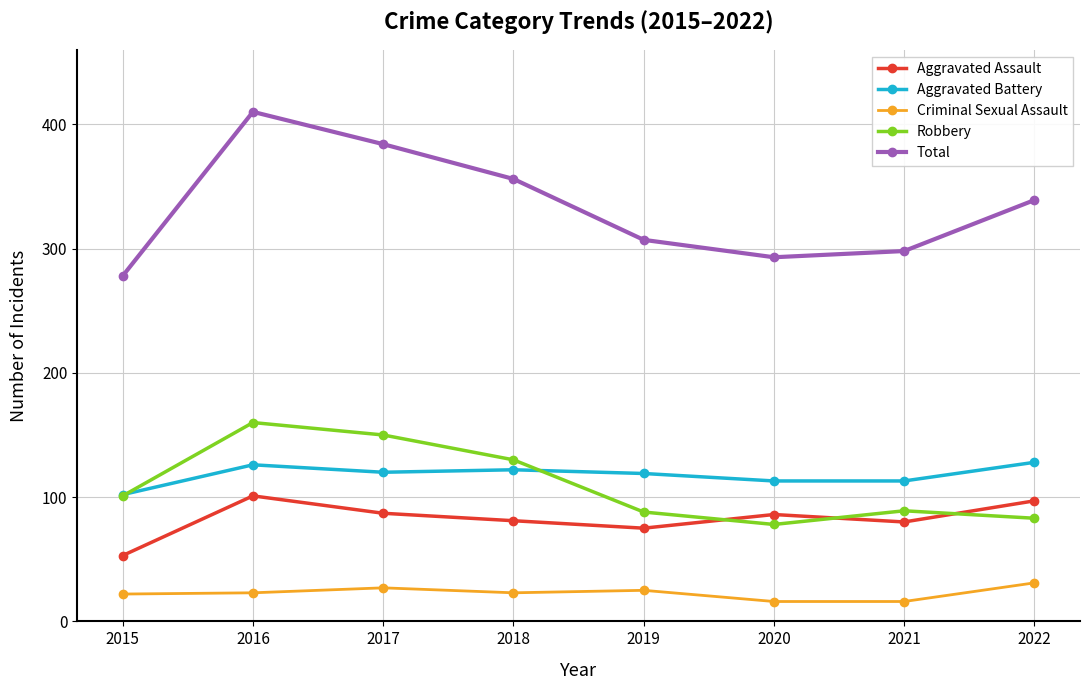

What is the highest value of the Total series?

410